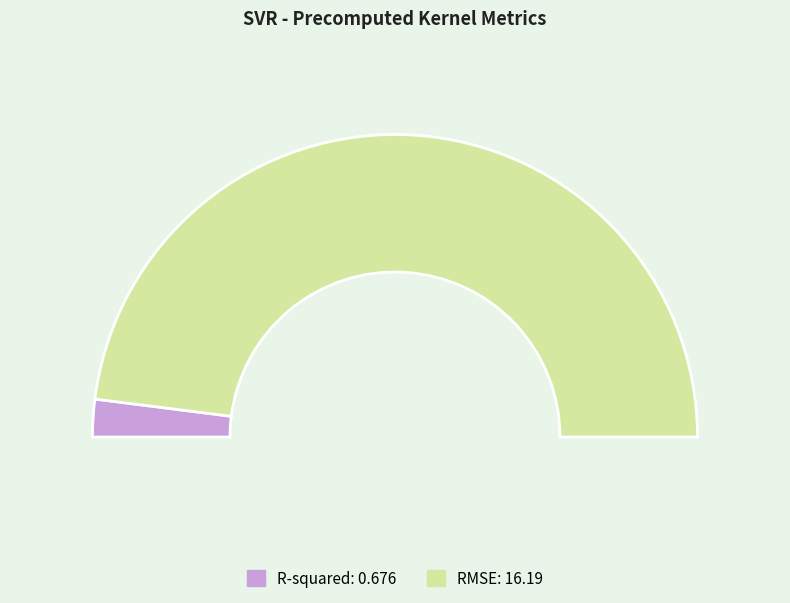

What is the change in value from R-squared to RMSE?

+15.5